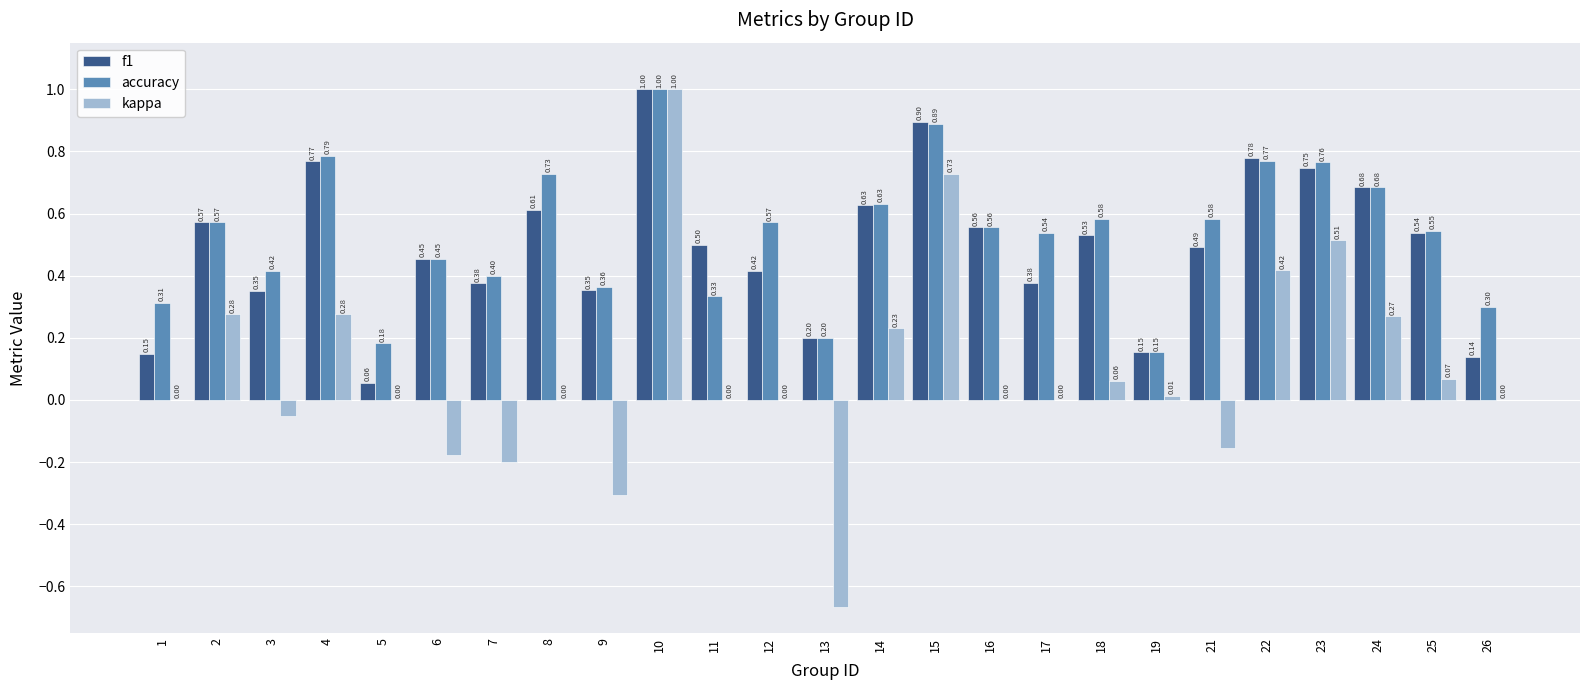

Between 7 and 14, which series saw the biggest shift?

kappa